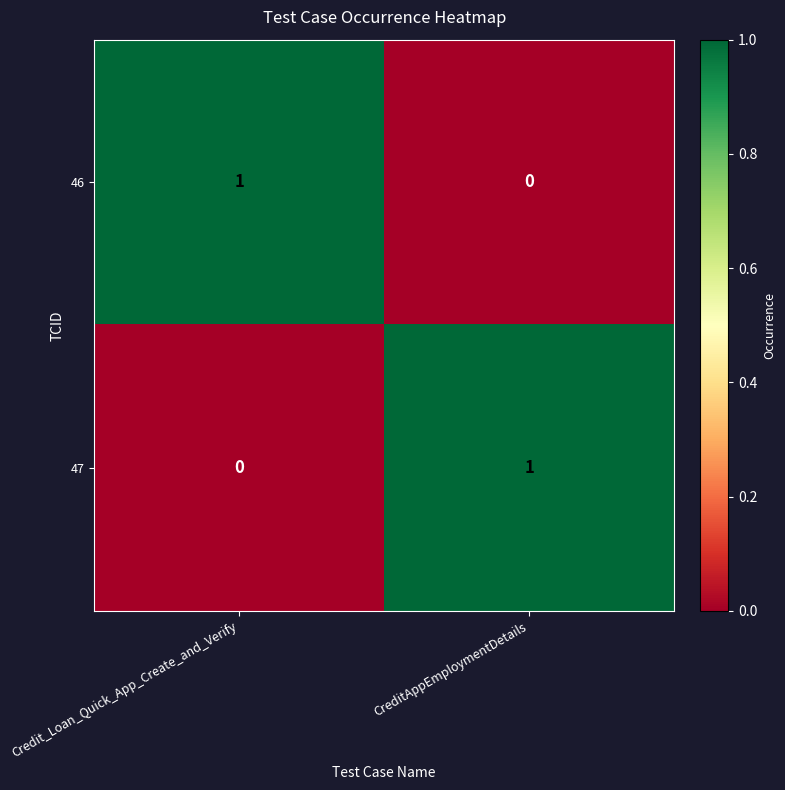

Is the value of 47 at CreditAppEmploymentDetails greater than the value of 46 at CreditAppEmploymentDetails?

Yes